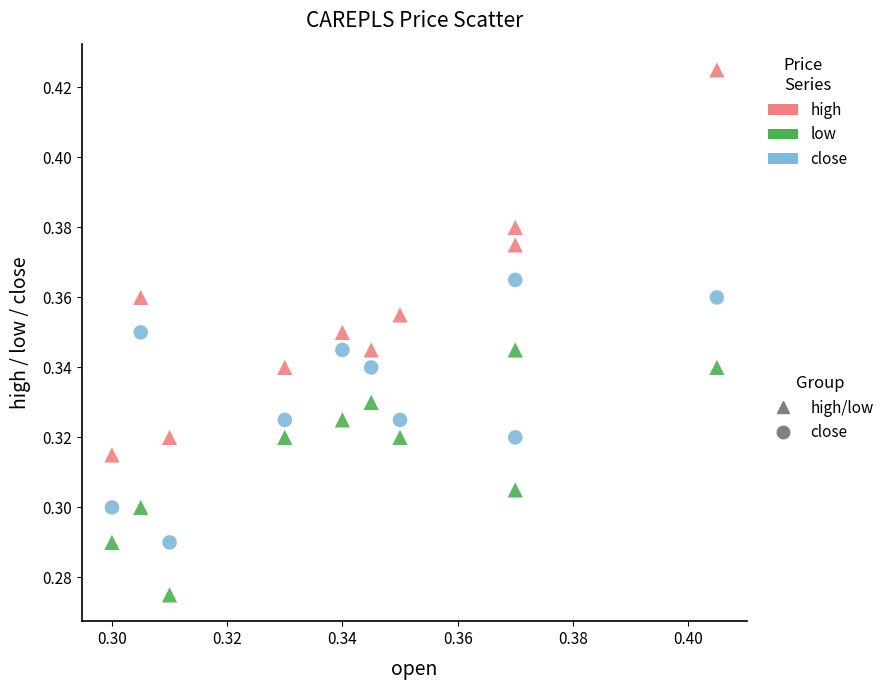

How many data points are displayed?

30